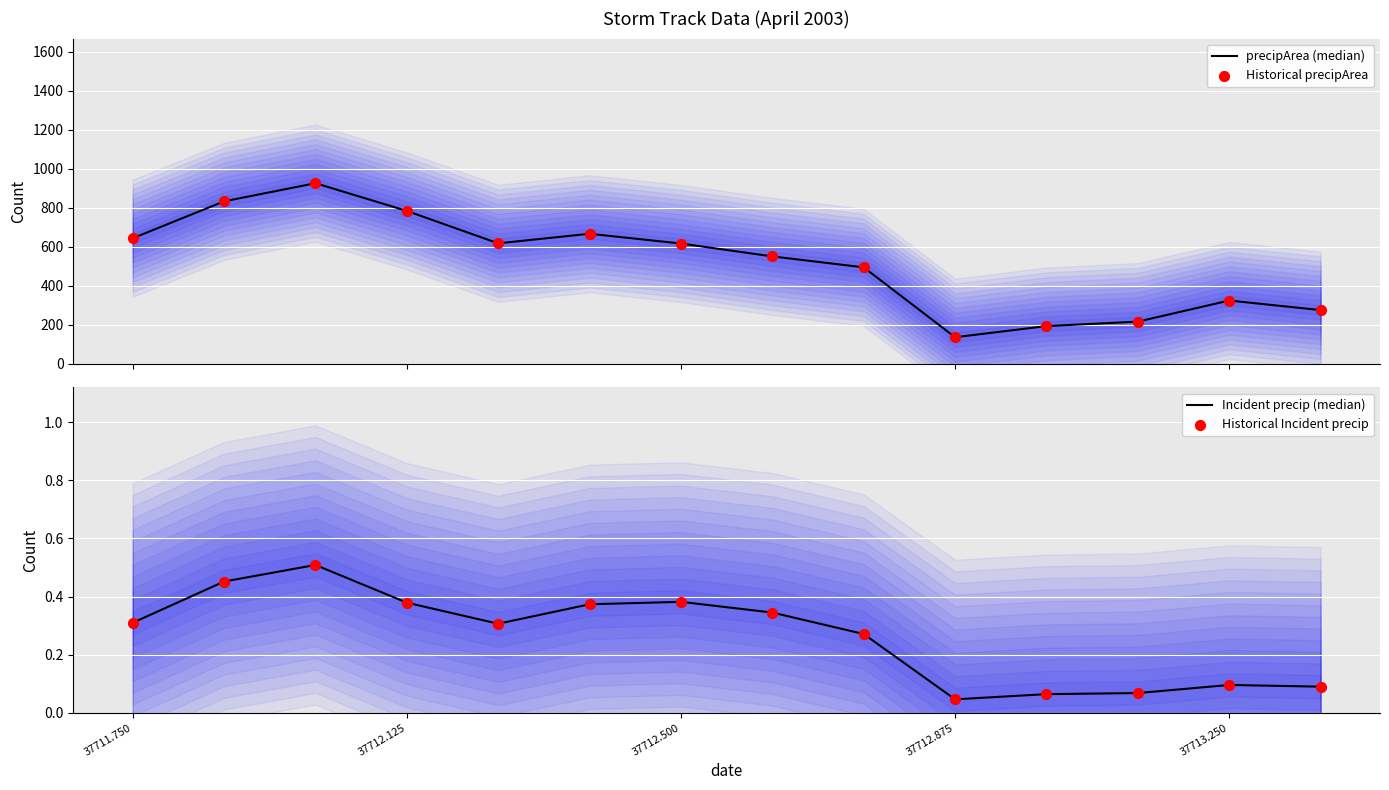

What are all the series names shown in the legend?

precipArea (median), Historical precipArea, Incident precip (median), Historical Incident precip